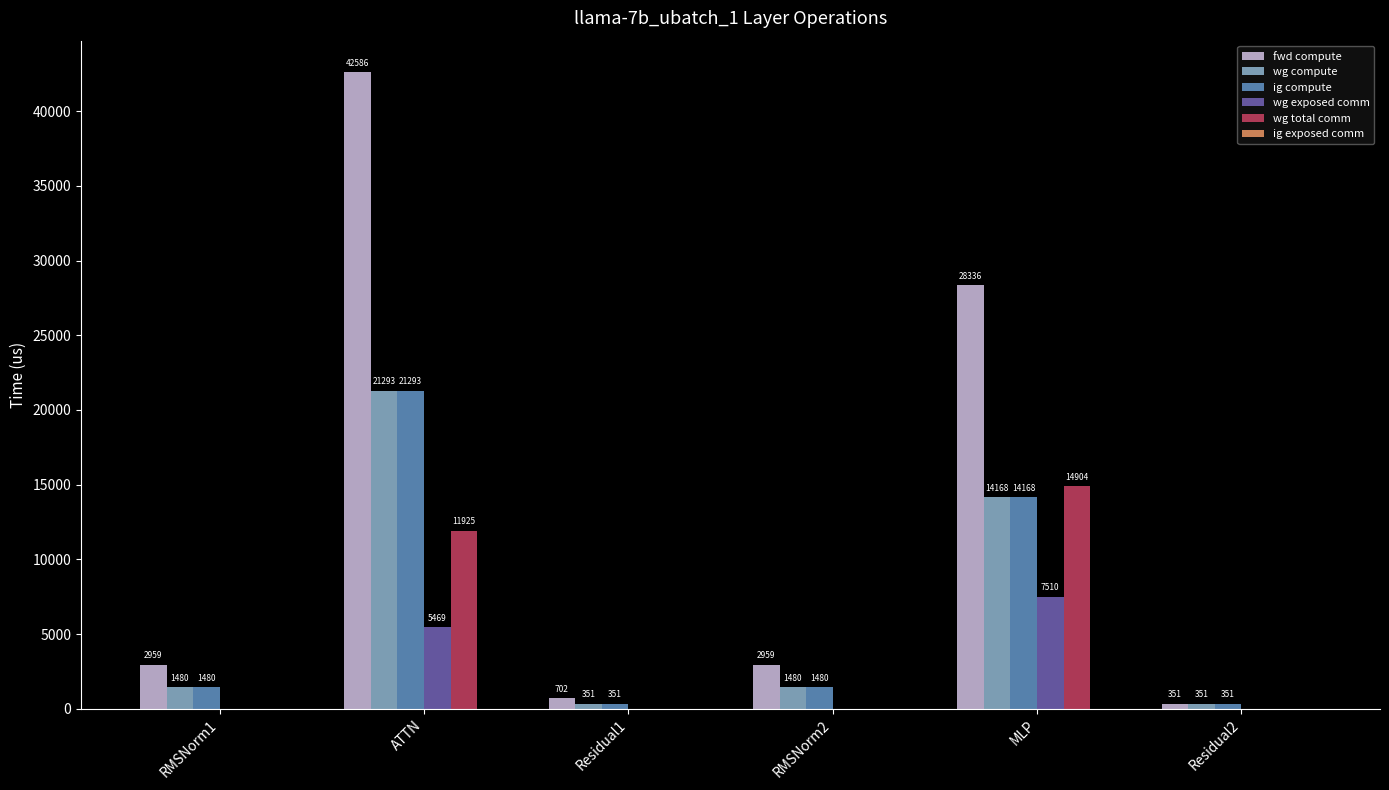

How many data points in fwd compute are above 2959?

4